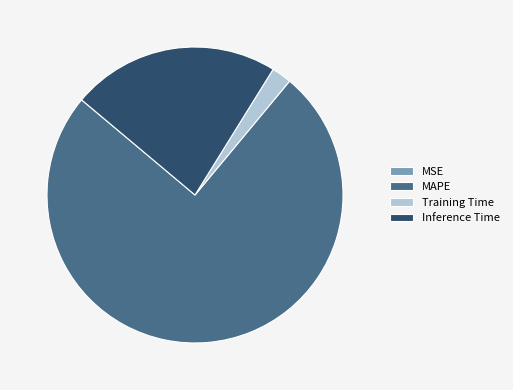

Is Inference Time the majority of the pie?

No